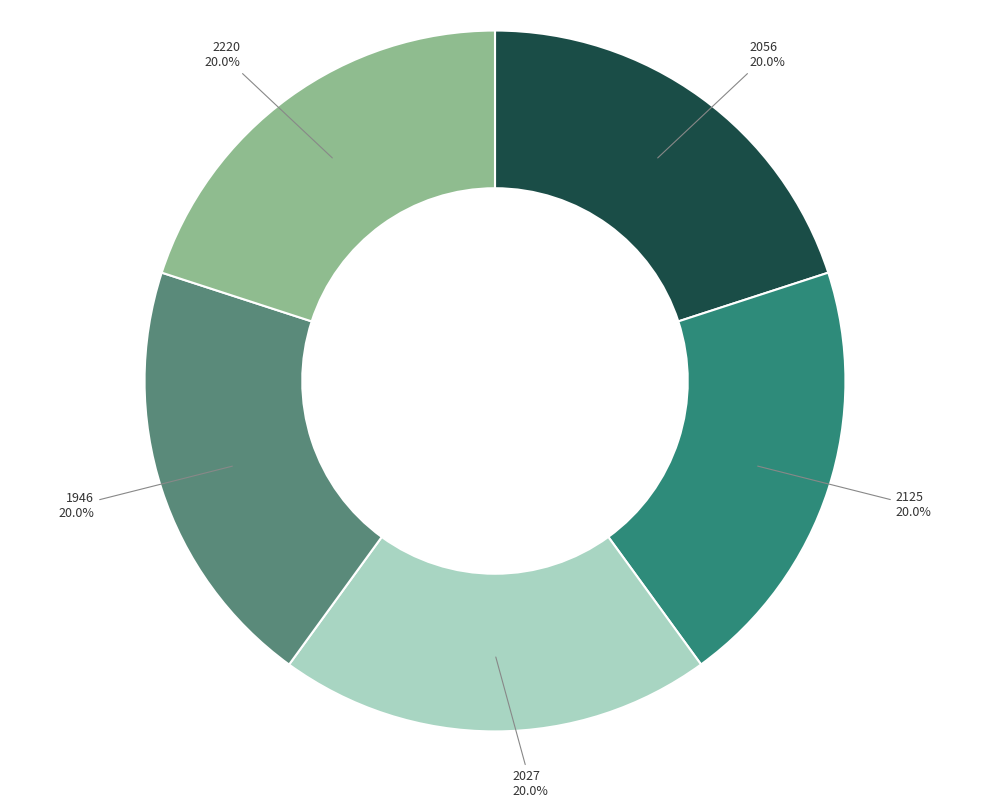

Does any single category account for the majority?

No